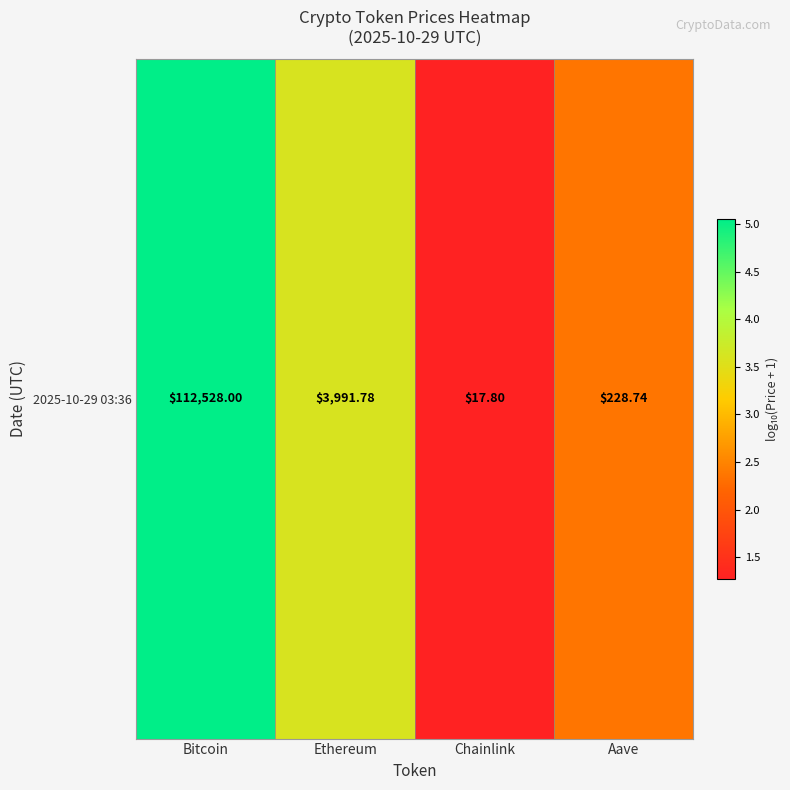

Which label corresponds to the largest value in the chart?

Bitcoin